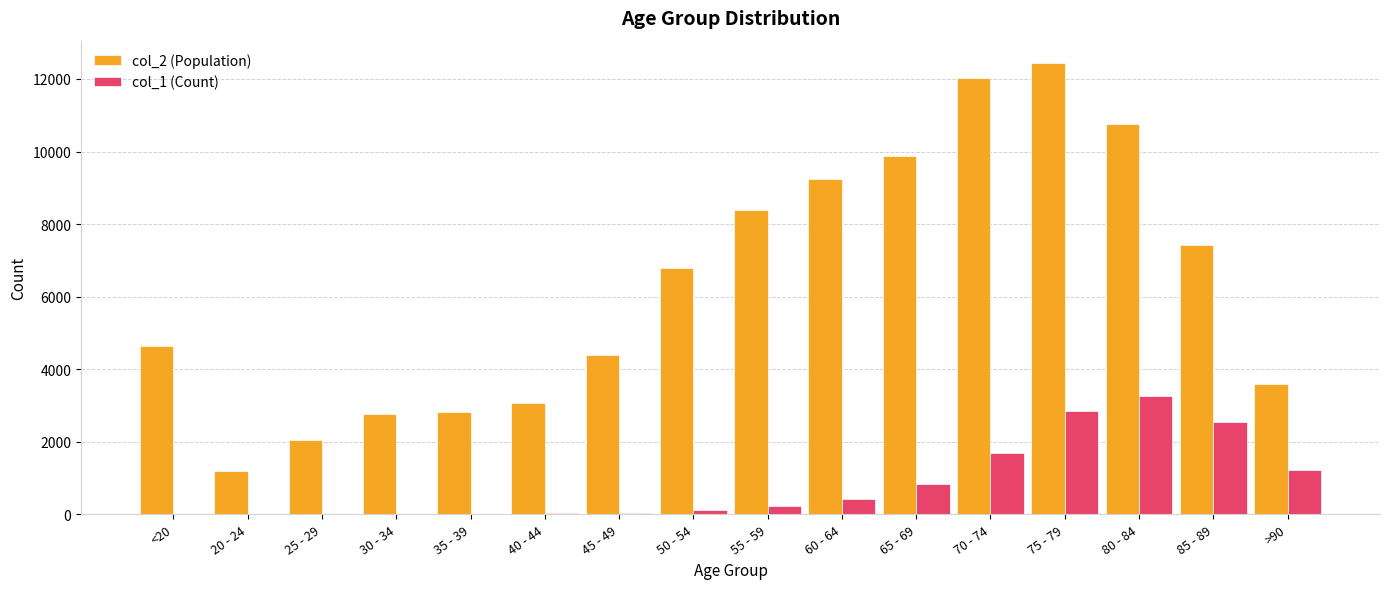

Are the bars horizontal?

No